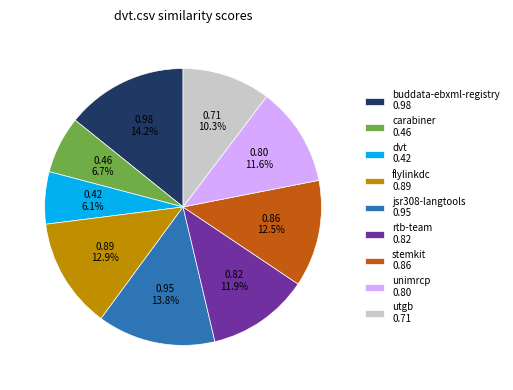

What is the smallest slice in the pie chart?

dvt 0.42